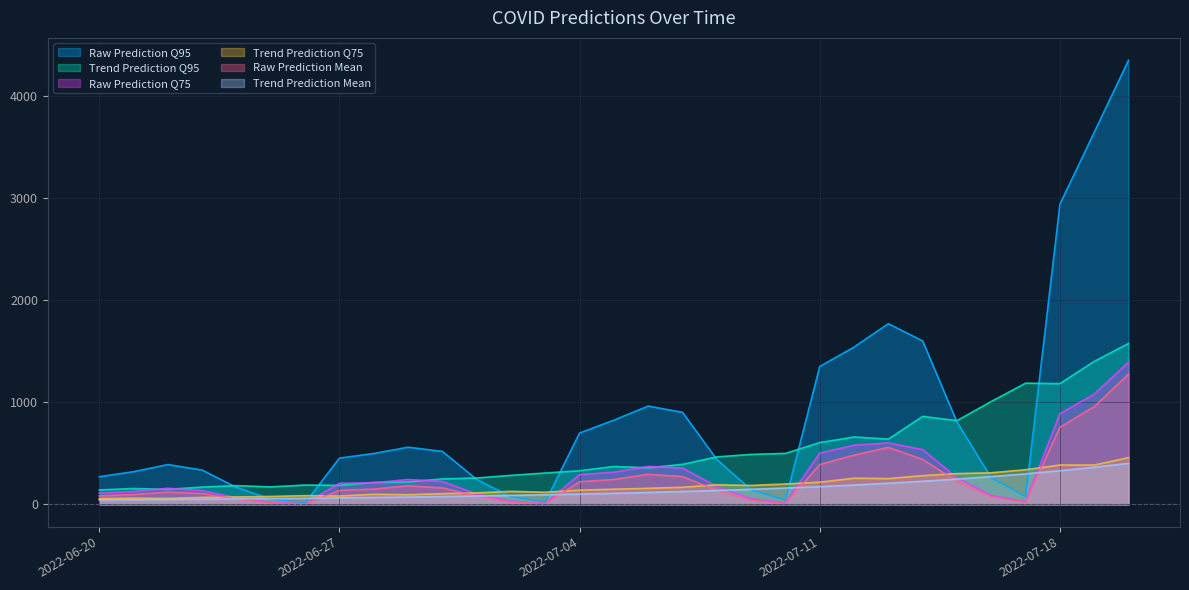

The value of Trend Prediction Q75 at 2022-06-23 is 113.7. True or false?

False